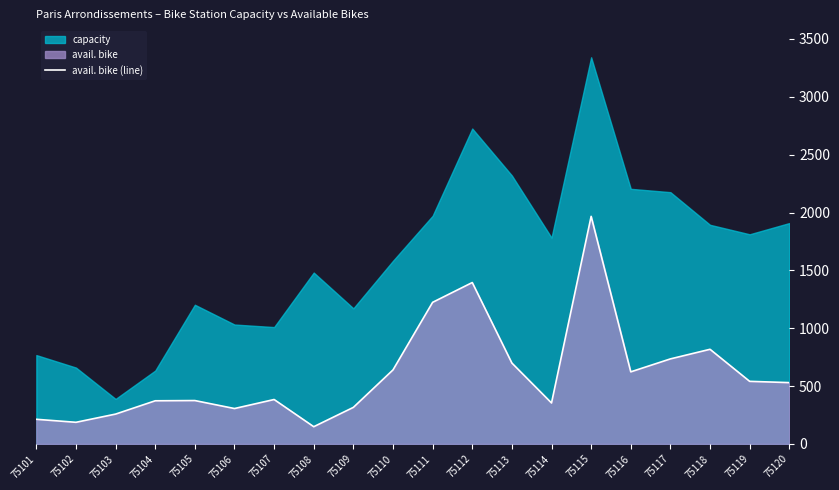

What is the average value?

604